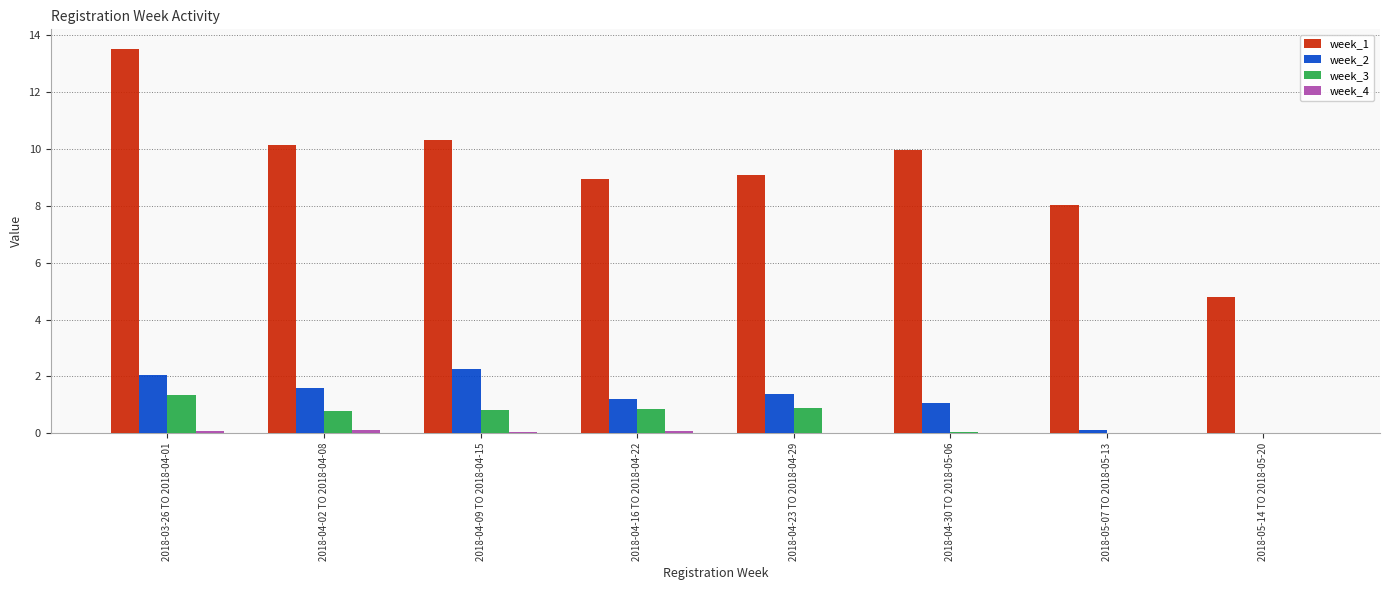

Which series has the largest range (max minus min)?

week_1